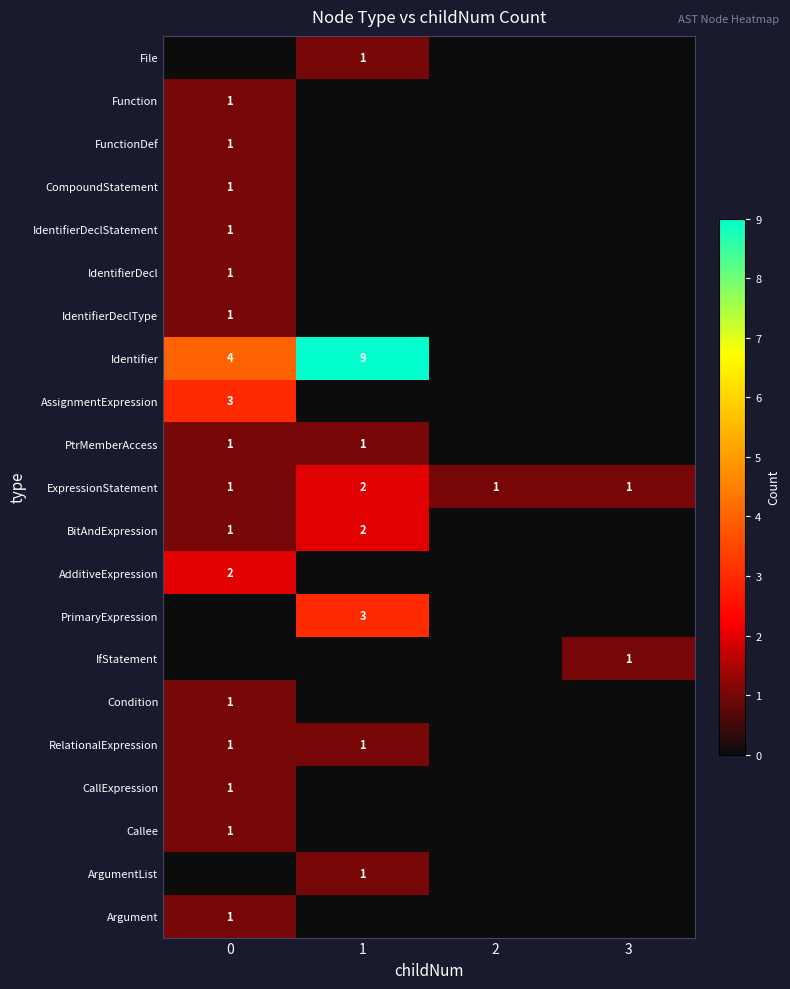

List the labels in order of RelationalExpression value, smallest first.

2, 3, 0, 1